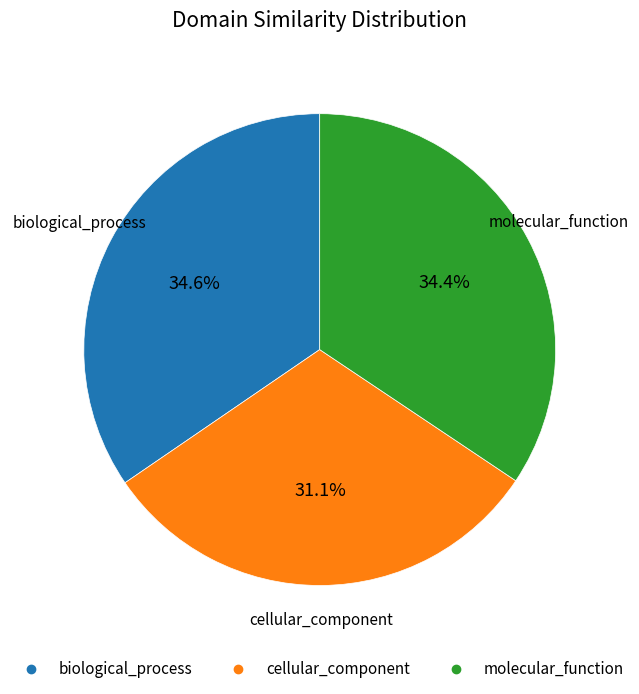

True or false: molecular_function accounts for 34% of the total.

True